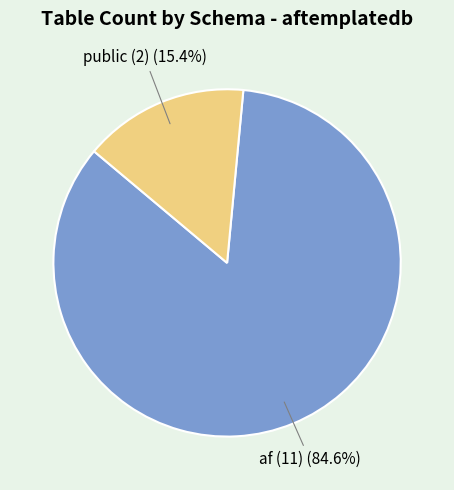

How many segments does this pie chart have?

2